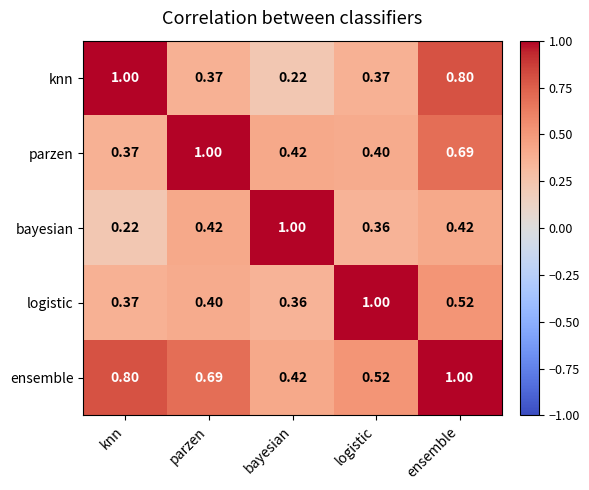

Where is parzen nearest to the value 0?

knn